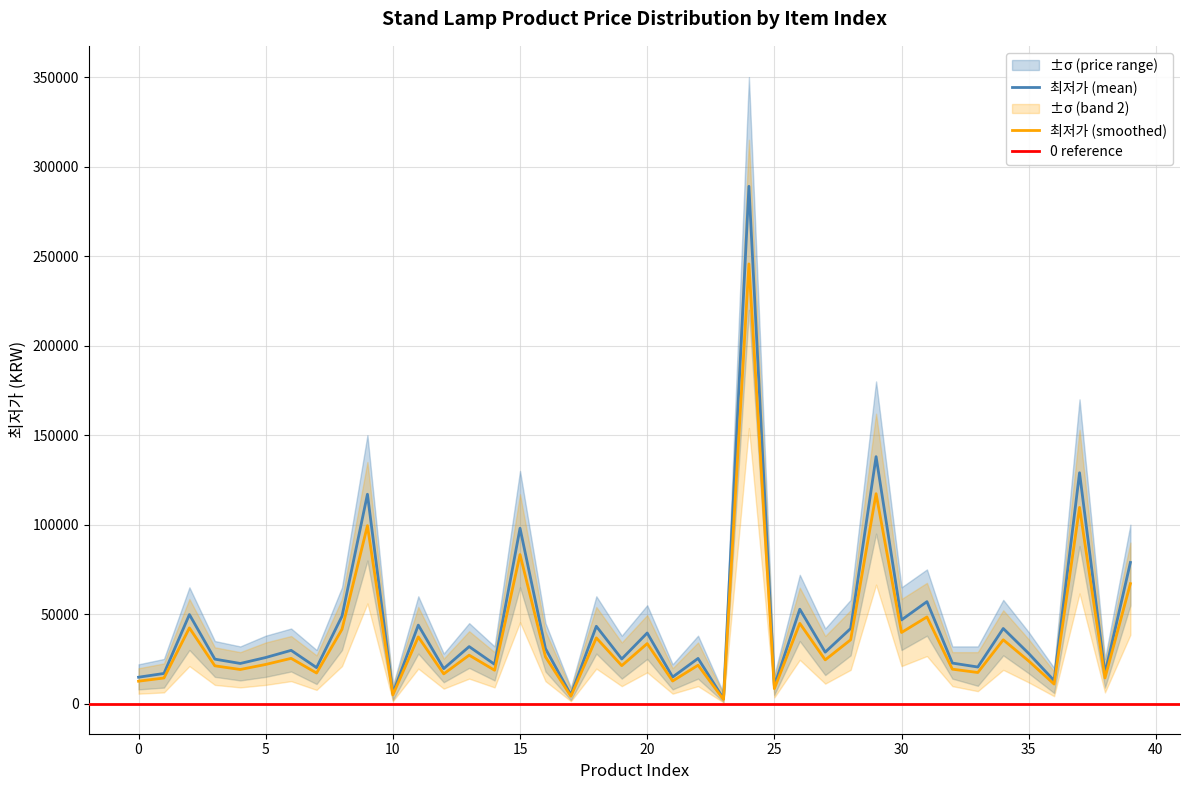

True or false: 최저가_mean and 최저가_upper cross at least once.

False